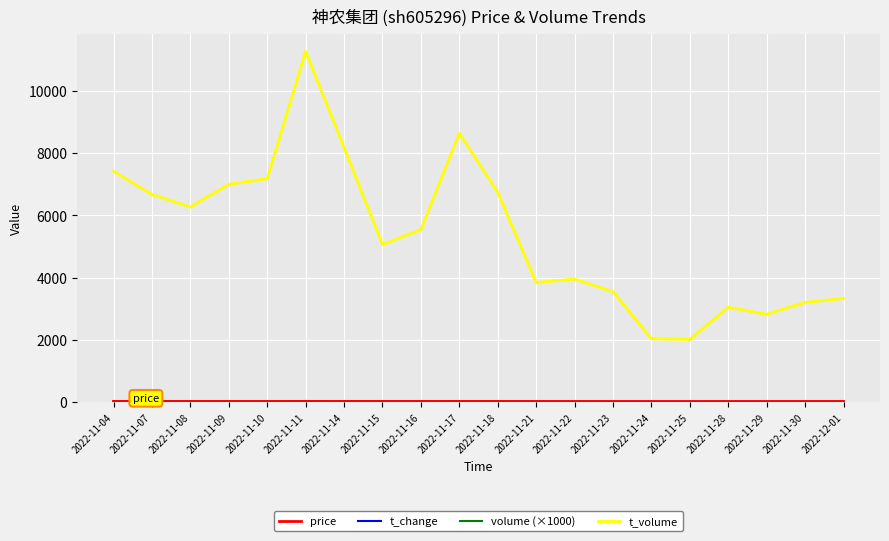

Which series has the widest spread of values?

t_volume